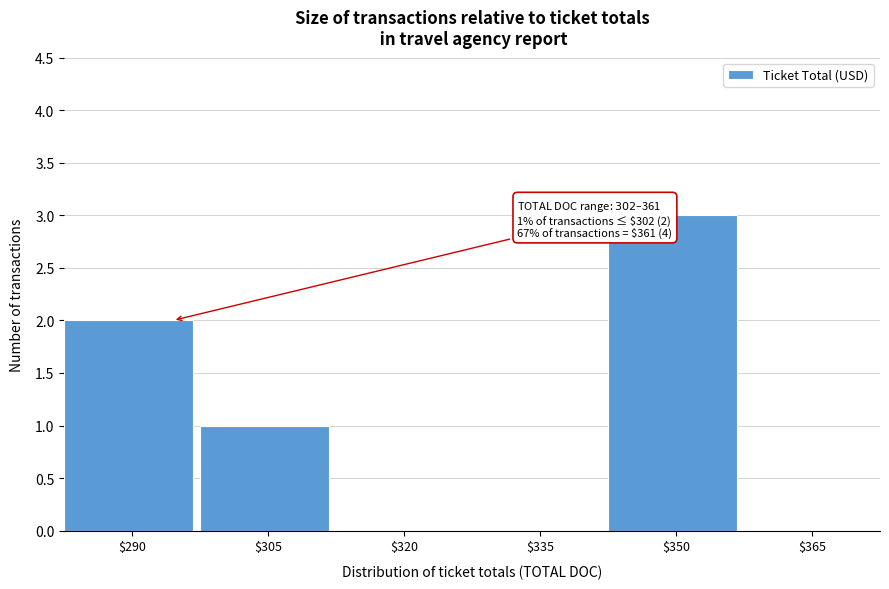

Is it true that the value at $320 is 0?

True